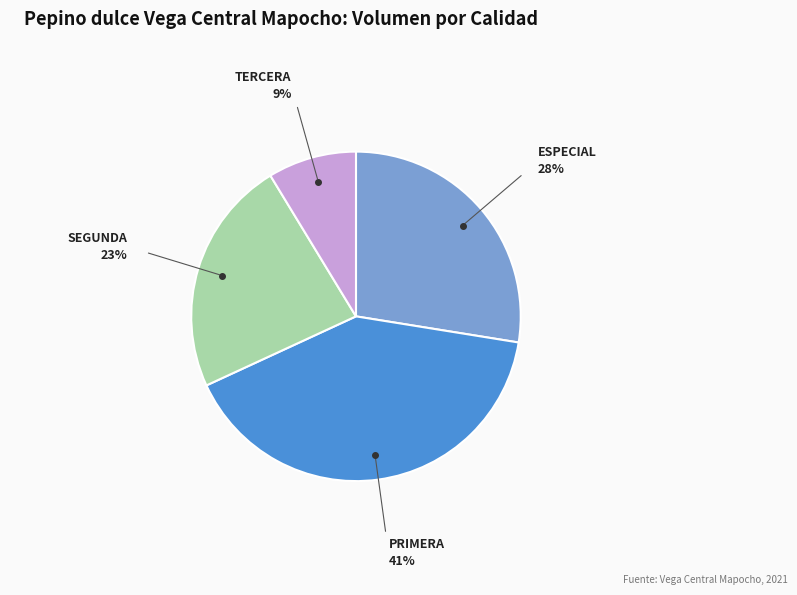

Does any single category account for the majority?

No